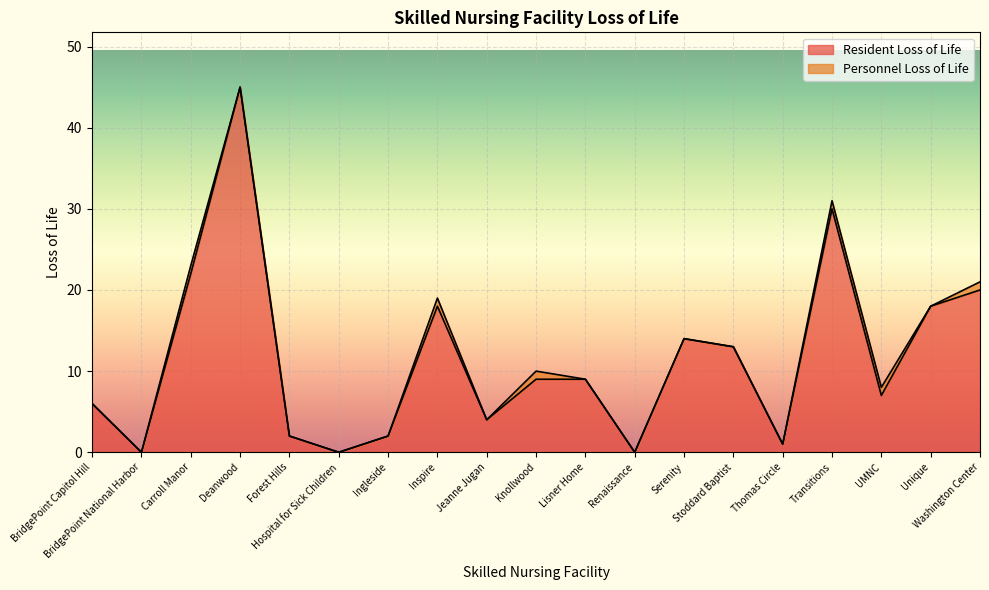

Rank the categories by value from lowest to highest.

BridgePoint National Harbor, Hospital for Sick Children, Renaissance, Thomas Circle, Forest Hills, Ingleside, Jeanne Jugan, BridgePoint Capitol Hill, UMNC, Knollwood, Lisner Home, Stoddard Baptist, Serenity, Inspire, Unique, Washington Center, Carroll Manor, Transitions, Deanwood